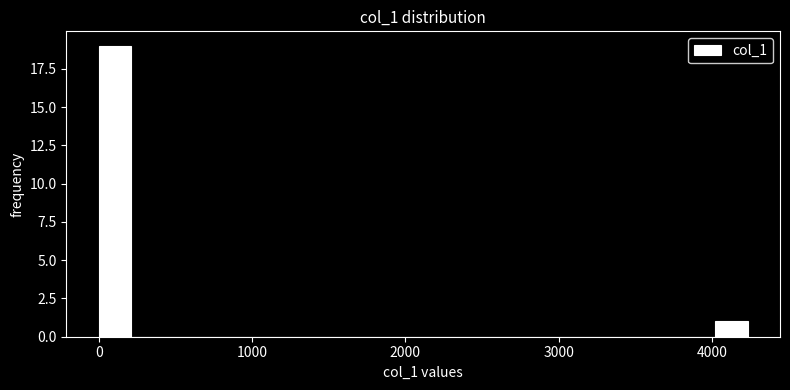

Read against the x-axis, roughly where is the centre of the tallest bar?

100